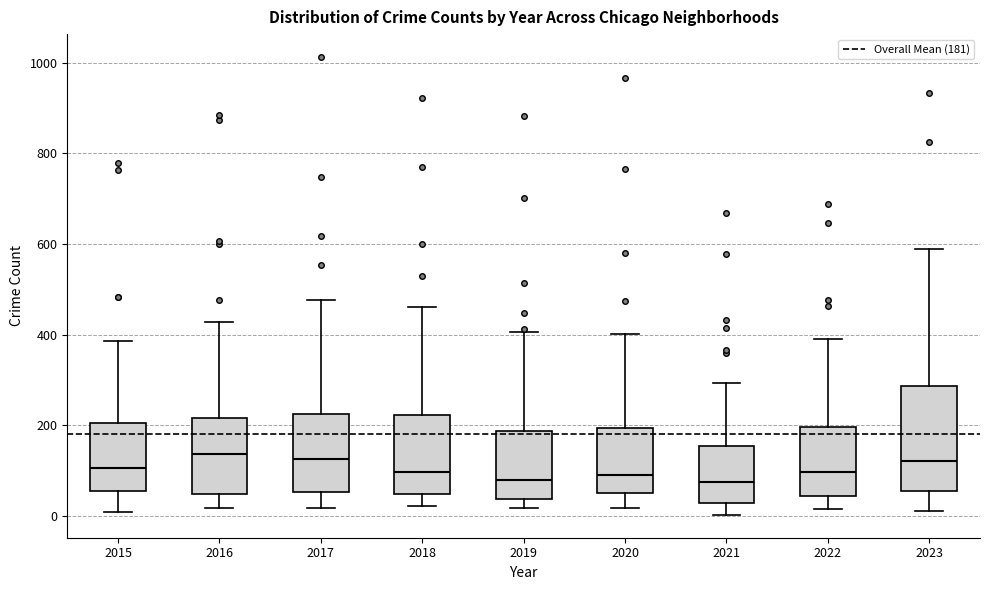

Reading left to right, read every box against the y-axis: the position of its median line, the range the box covers, and the ends of its whiskers. The values are not printed on the chart, so give them approximately, as read against the axis.

2015: median 100, box 60 to 200, whiskers 0 to 380
2016: median 140, box 40 to 220, whiskers 20 to 420
2017: median 120, box 60 to 220, whiskers 20 to 480
2018: median 100, box 40 to 220, whiskers 20 to 460
2019: median 80, box 40 to 180, whiskers 20 to 400
2020: median 100, box 60 to 200, whiskers 20 to 400
2021: median 80, box 20 to 160, whiskers 0 to 300
2022: median 100, box 40 to 200, whiskers 20 to 400
2023: median 120, box 60 to 280, whiskers 20 to 600